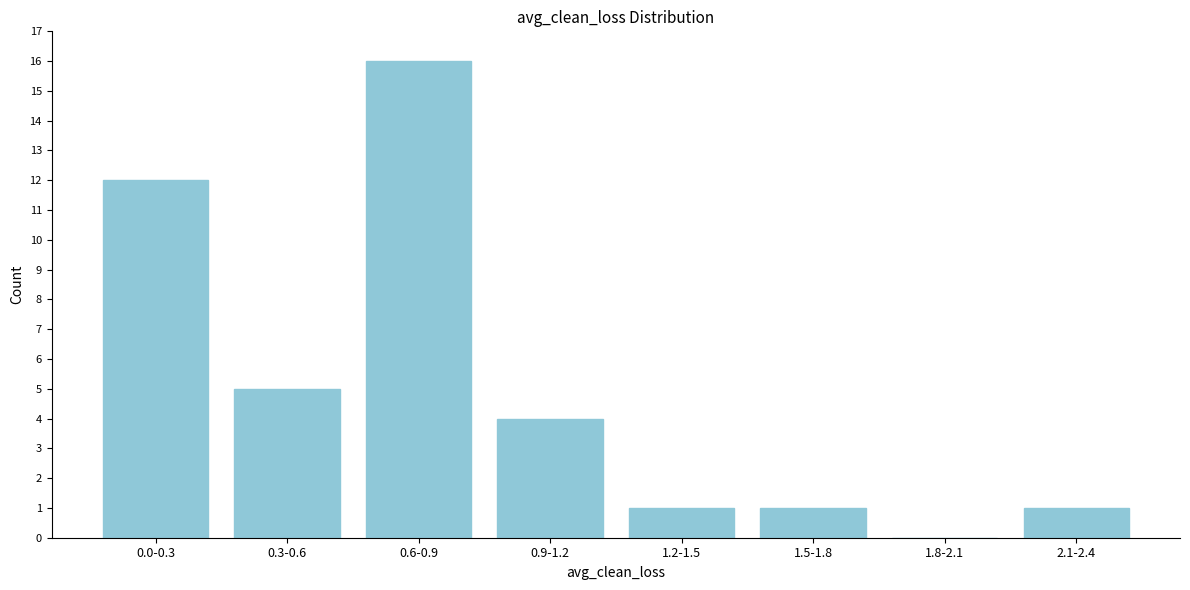

Reading left to right, extract all data points from this chart.

0.0-0.3=12	0.3-0.6=5	0.6-0.9=16	0.9-1.2=4	1.2-1.5=1	1.5-1.8=1	1.8-2.1=0	2.1-2.4=1